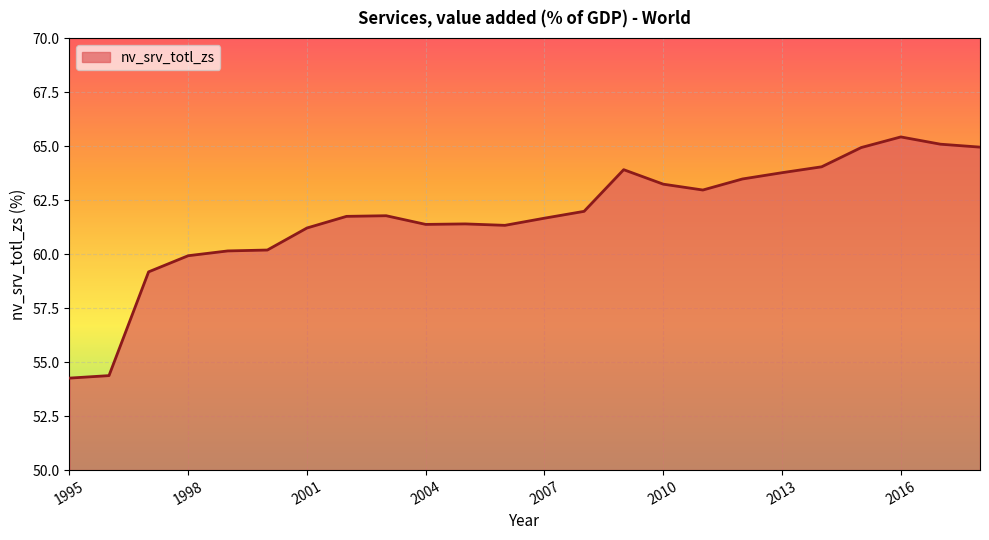

What is the average value?

61.8